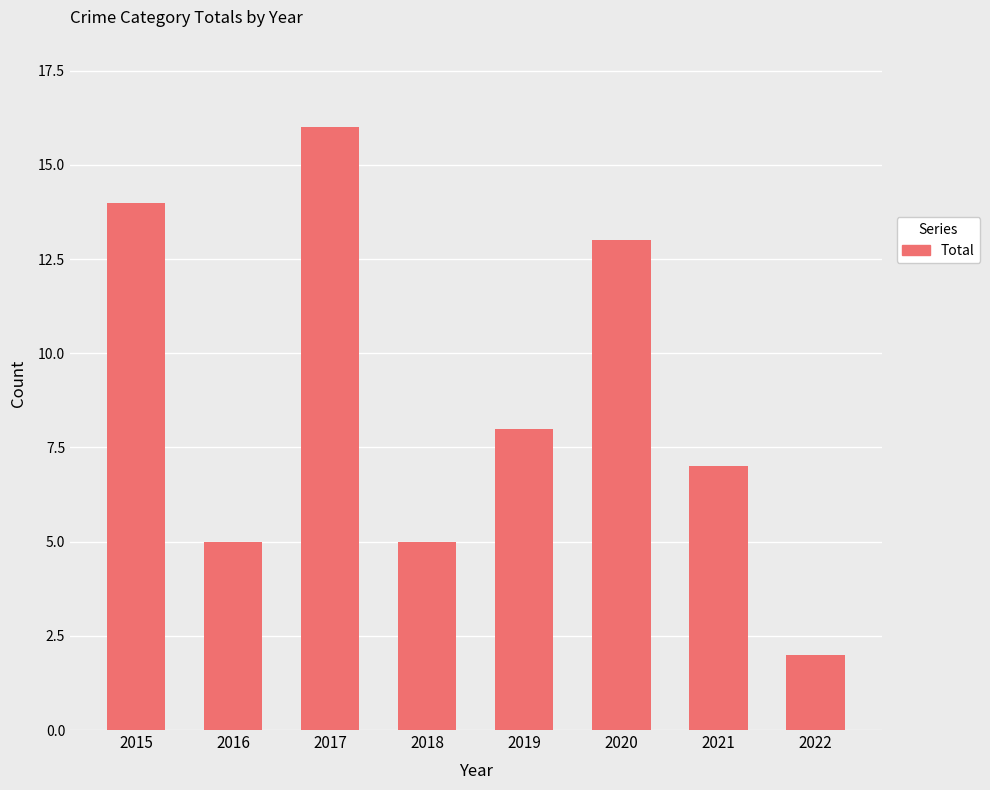

Reading left to right, what are all the values shown in this chart?

14	5	16	5	8	13	7	2